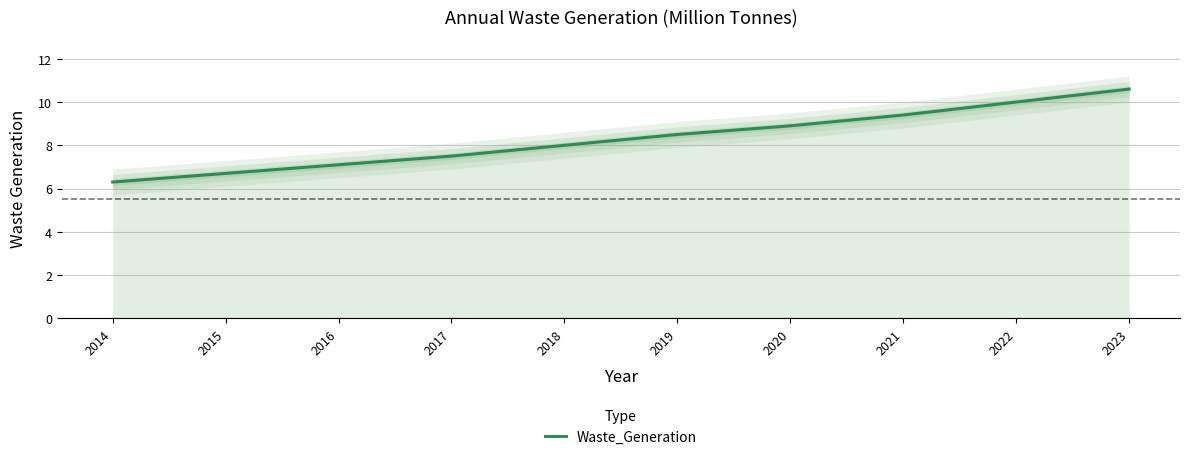

At which label is the value closest to 8?

2018